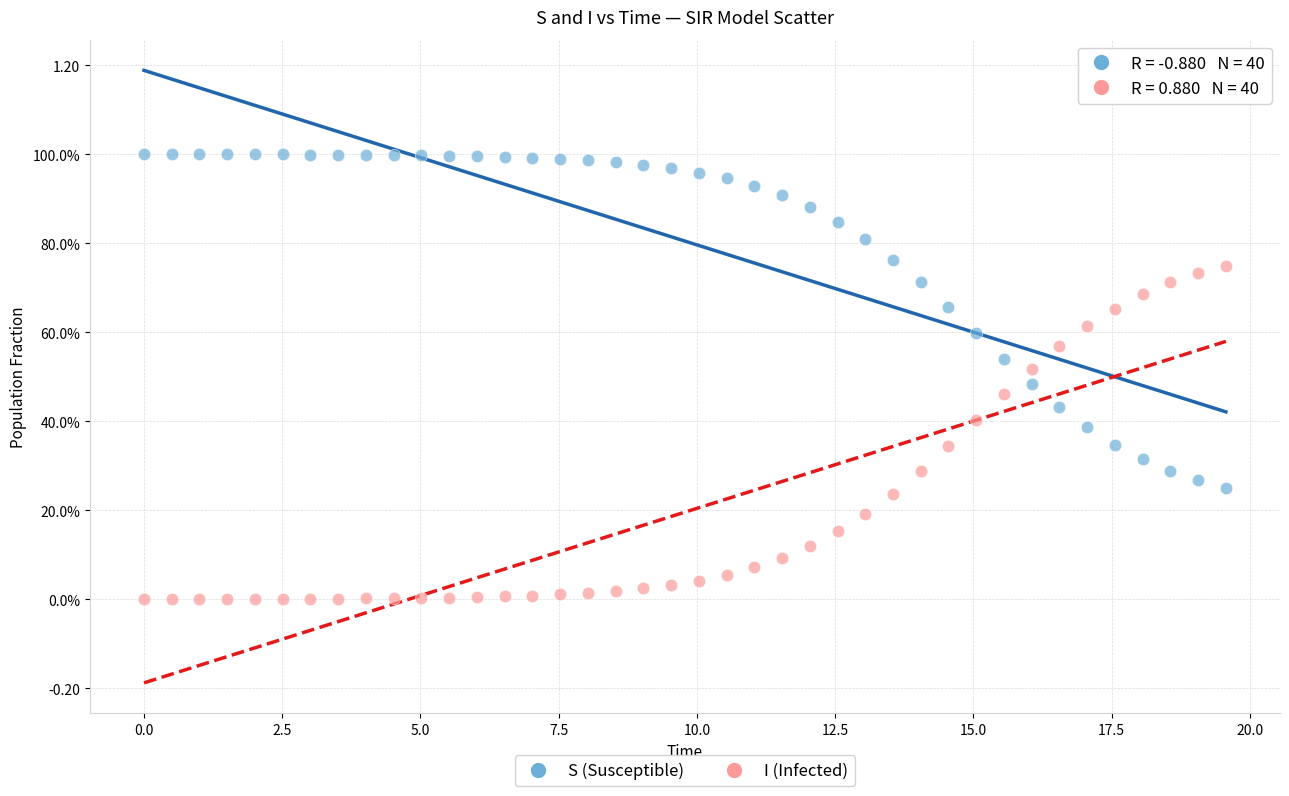

What are all the series names shown in the legend?

S (Susceptible), I (Infected)